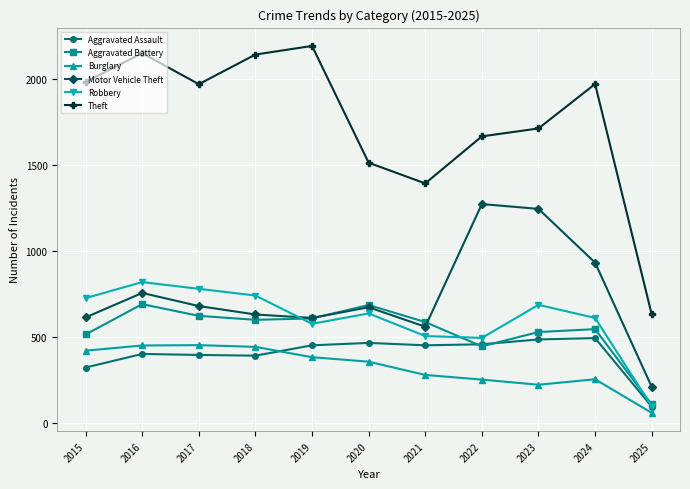

How many lines are shown in the chart?

6